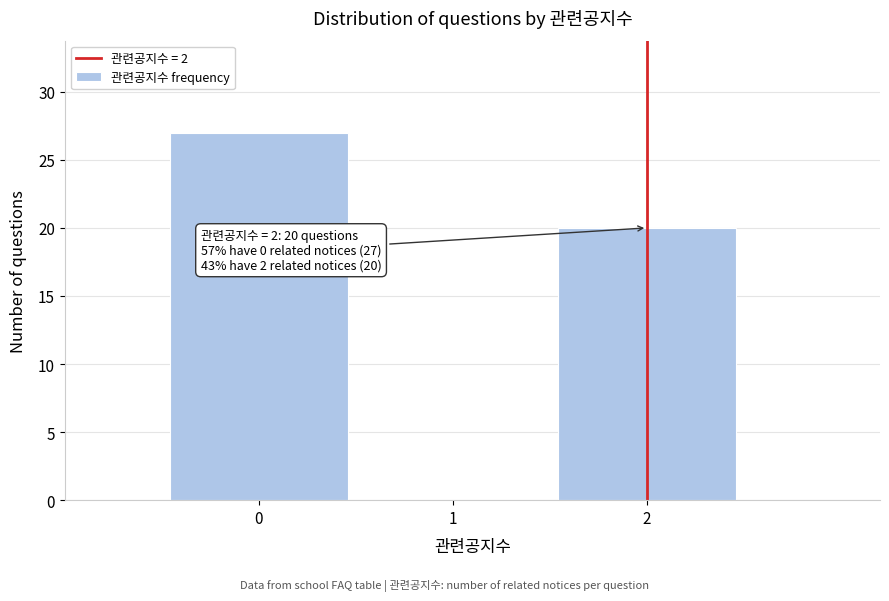

Which range on the x-axis has the tallest bar?

-0.5 to 0.5